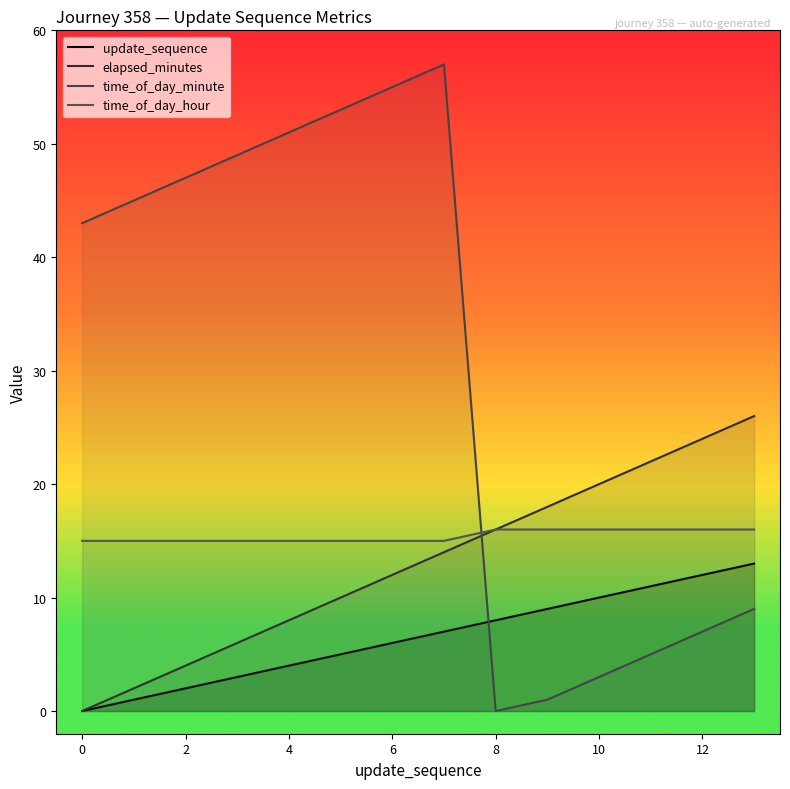

Does the chart display data point markers on the line(s)?

No